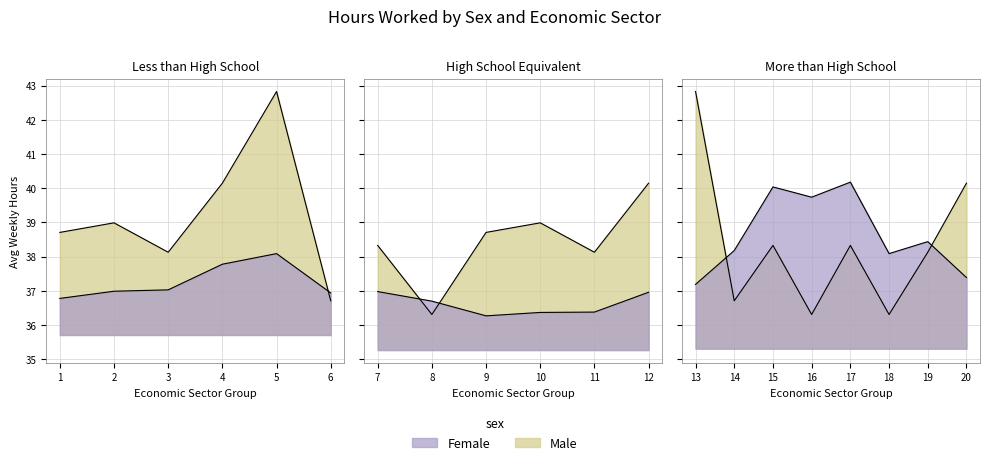

True or false: sex_f and sex_m cross at least once.

True